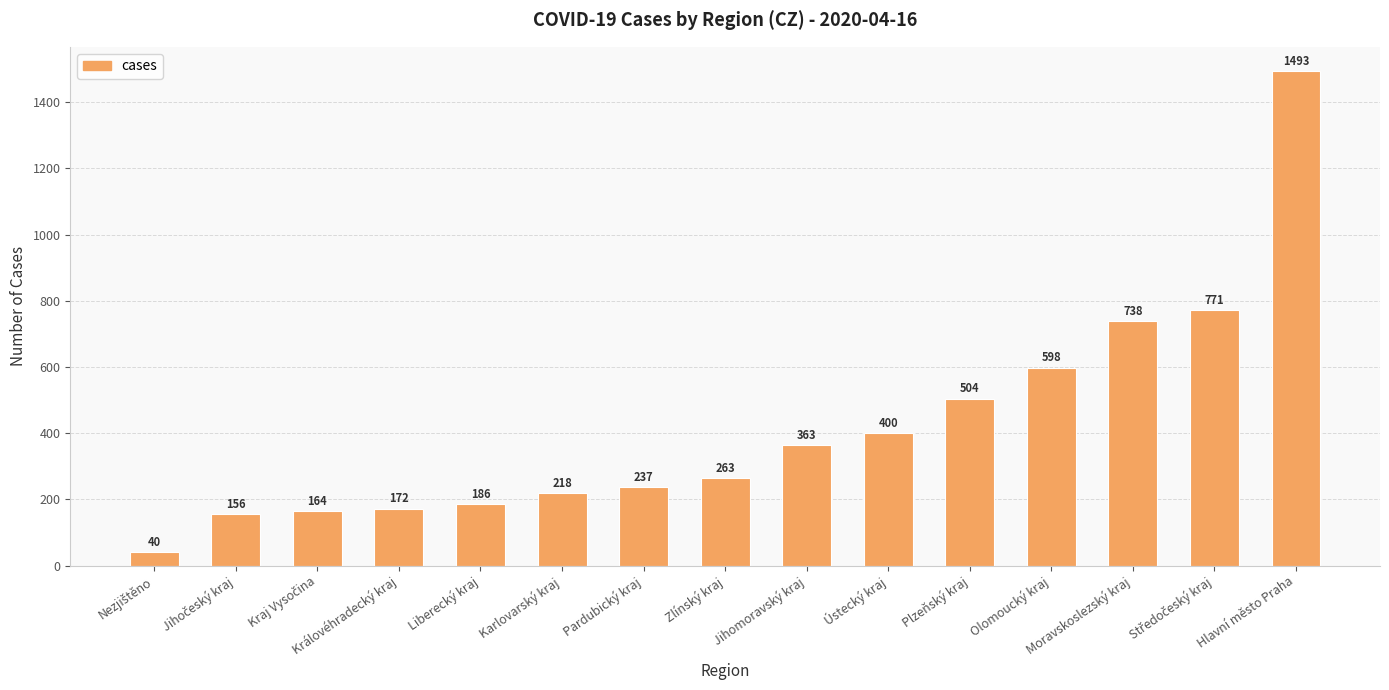

Reading left to right, transcribe all the data shown in this chart.

40	156	164	172	186	218	237	263	363	400	504	598	738	771	1493